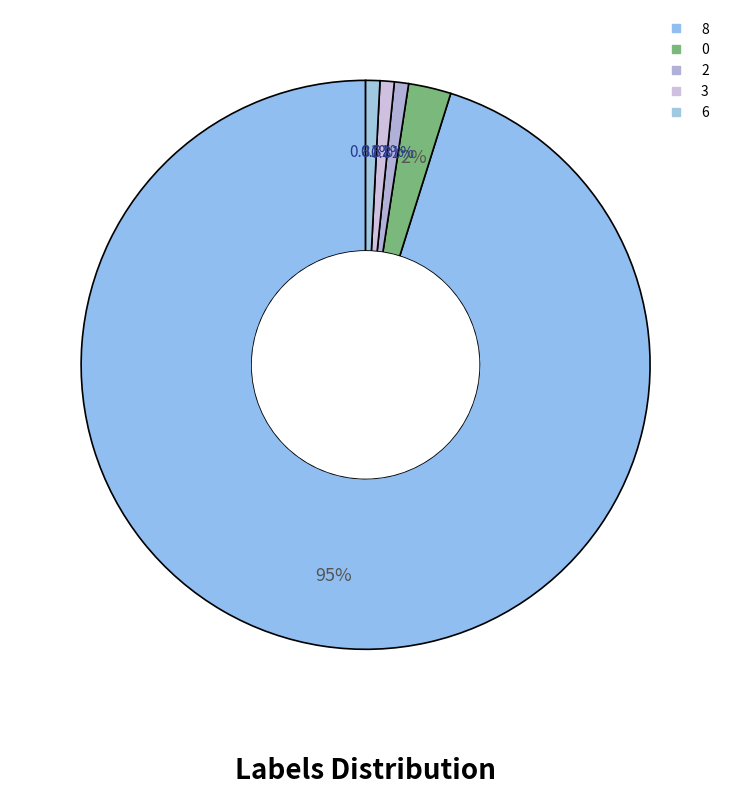

To the nearest percent, what portion does 2 represent?

1%